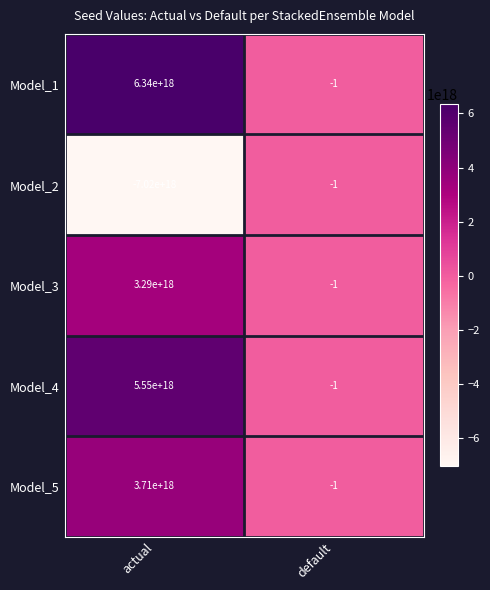

True or false: Model_5 has a value of 3710000000000000000 at actual.

True